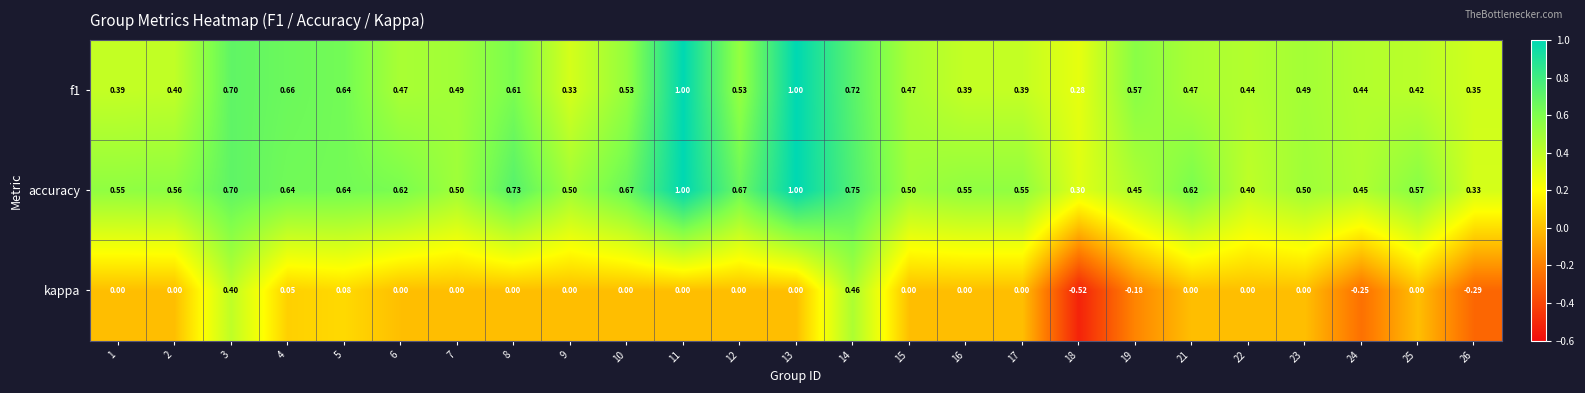

At how many categories does at least one series exceed 0?

25